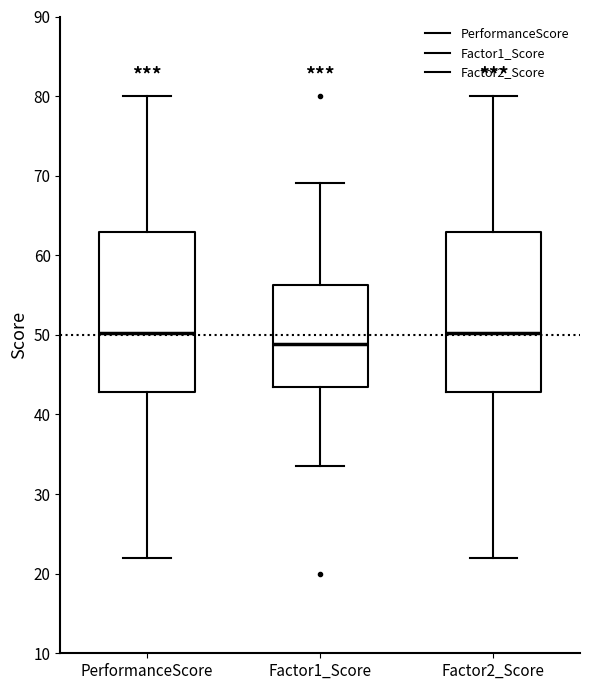

Reading left to right, transcribe this box plot: for each box, give where its median line is, the range the box spans, and where its two whiskers end, as read against the y-axis. The values are not printed on the chart, so give them approximately, as read against the axis.

PerformanceScore: median 50, box 43 to 63, whiskers 22 to 80
Factor1_Score: median 49, box 43 to 56, whiskers 33 to 69
Factor2_Score: median 50, box 43 to 63, whiskers 22 to 80